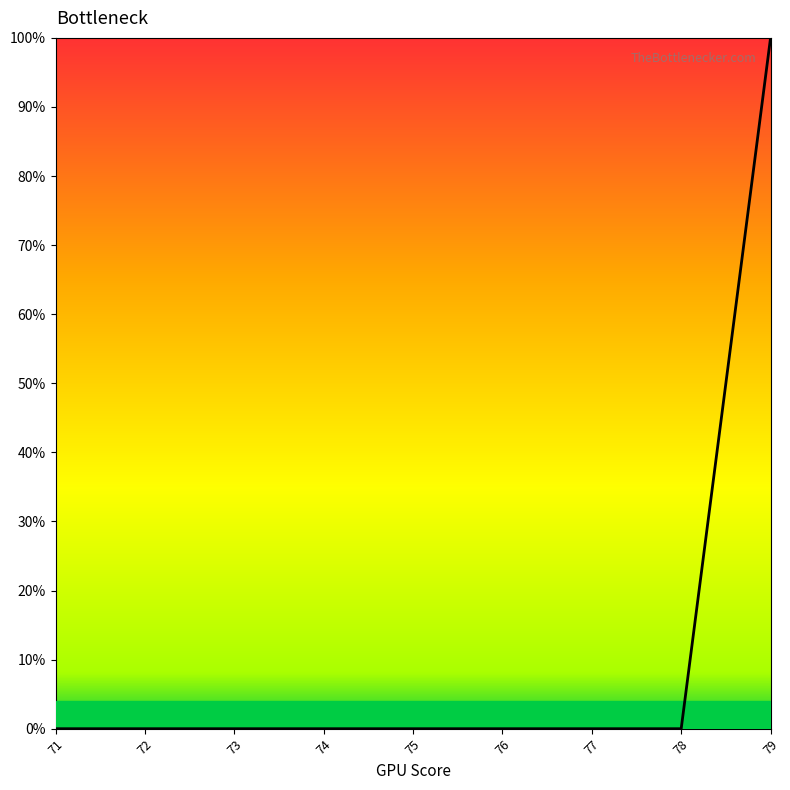

Is this an area chart (filled region under the line)?

No